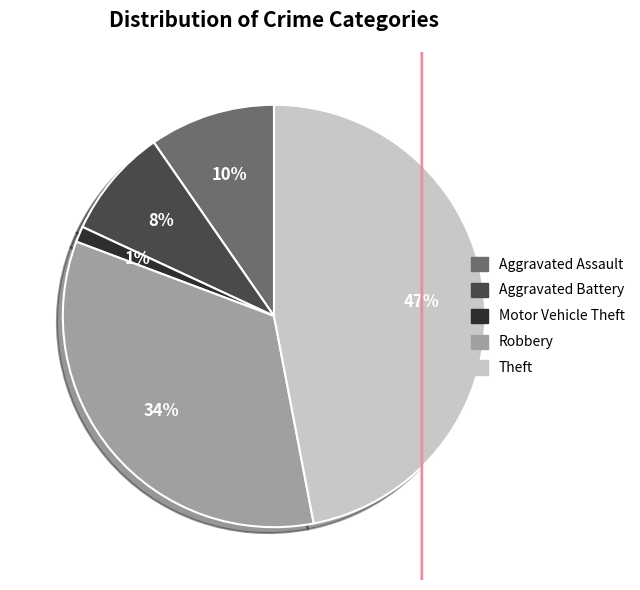

Approximately how many times larger is the value at Robbery compared to Theft?

0.7